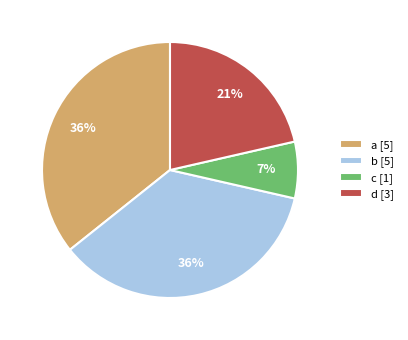

Which slice is the smallest?

c